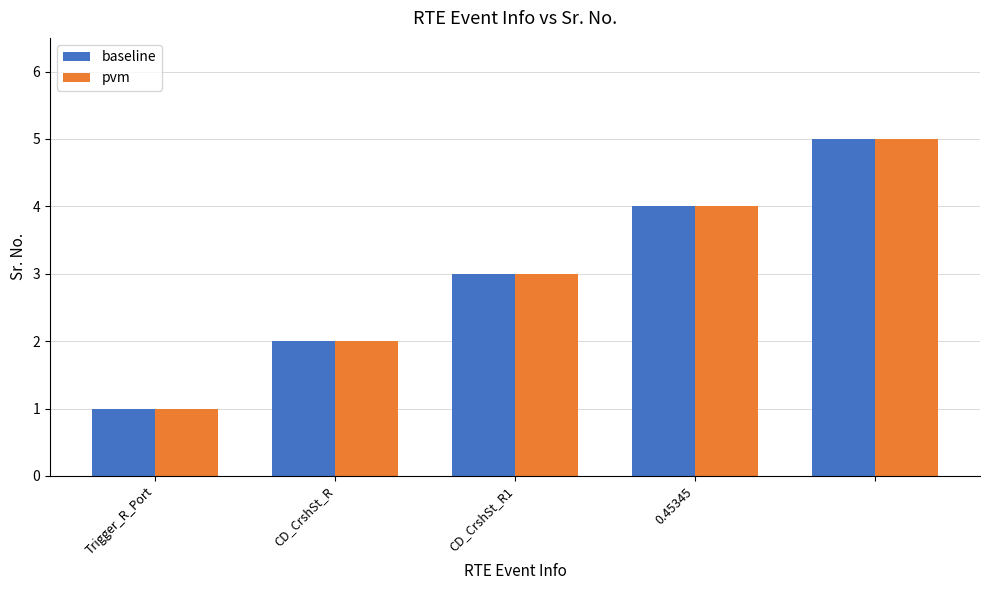

What is the difference between the maximum and minimum values in the pvm series?

4